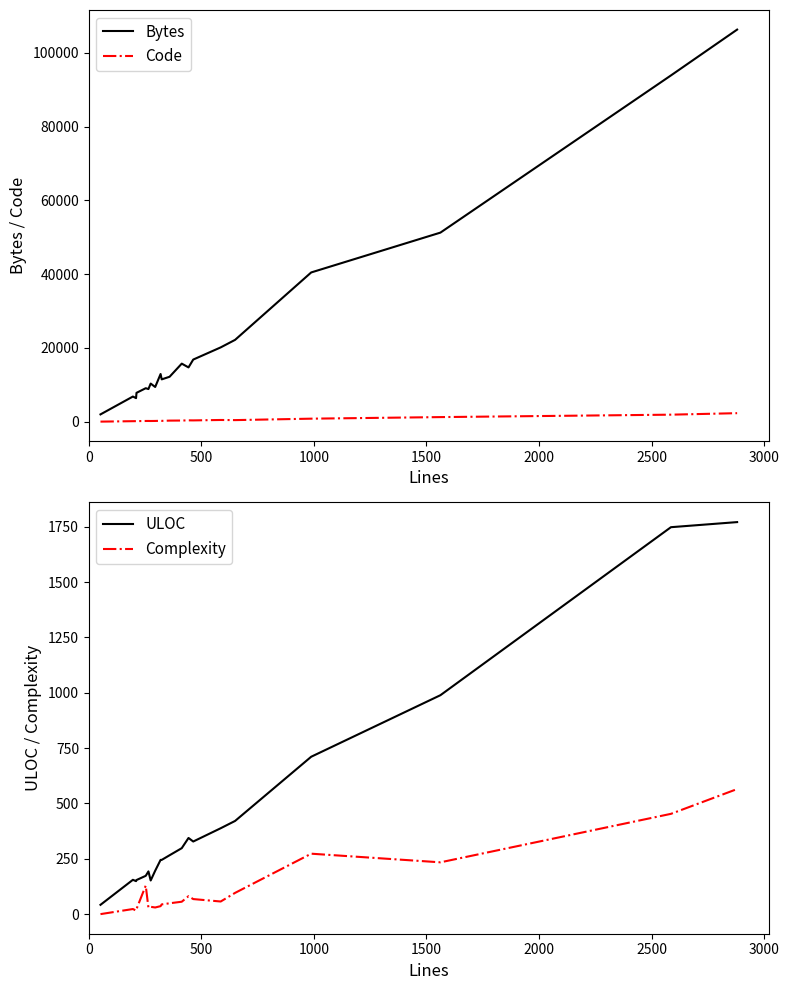

What is the maximum value for Bytes?

106339